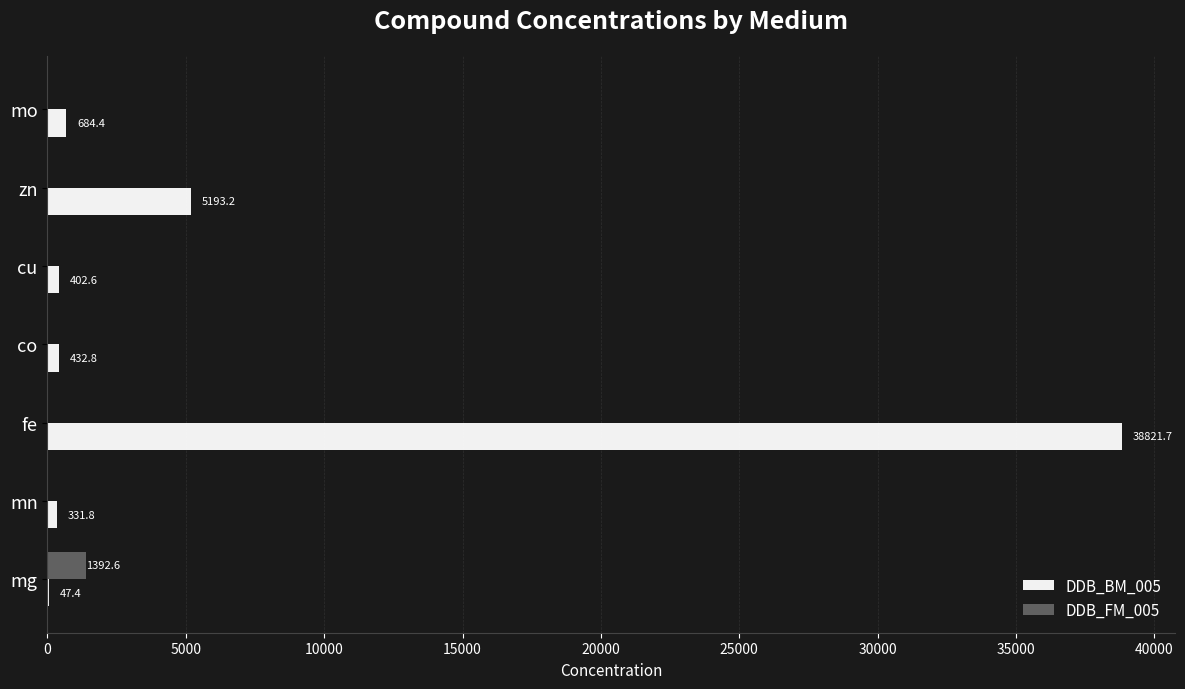

Which series has the largest total across all categories?

DDB_BM_005